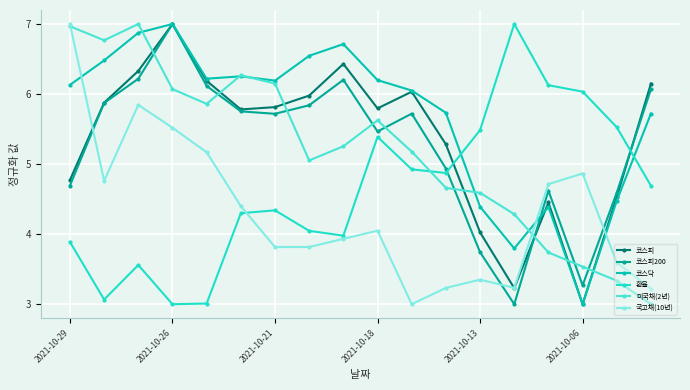

Does the chart have visible grid lines?

Yes